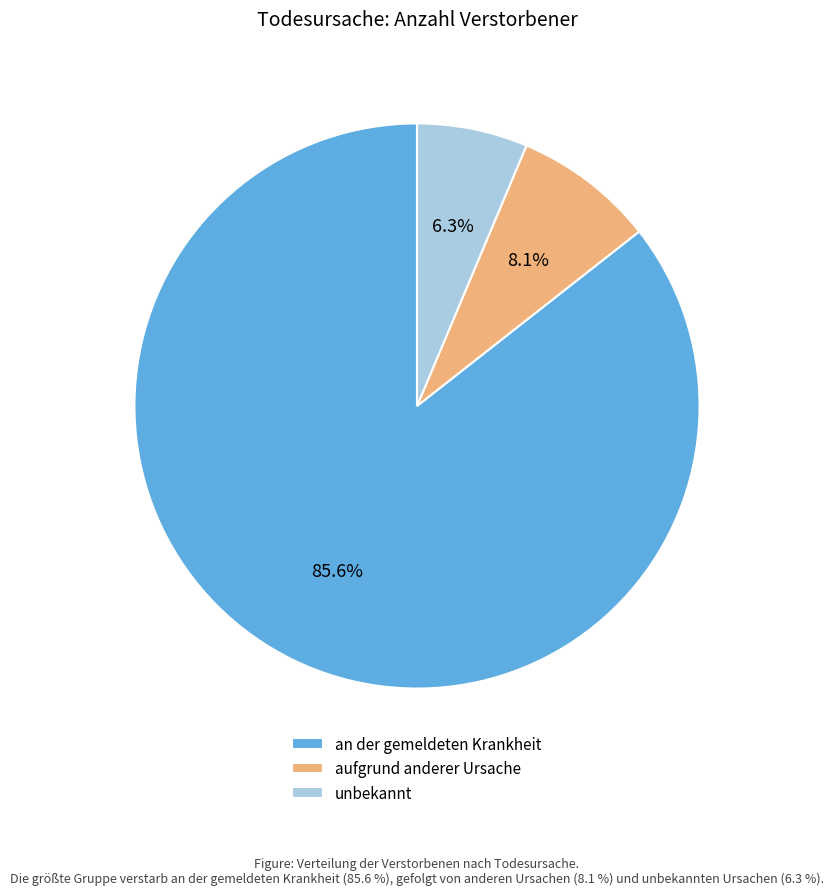

Which slice is the largest?

an der gemeldeten Krankheit